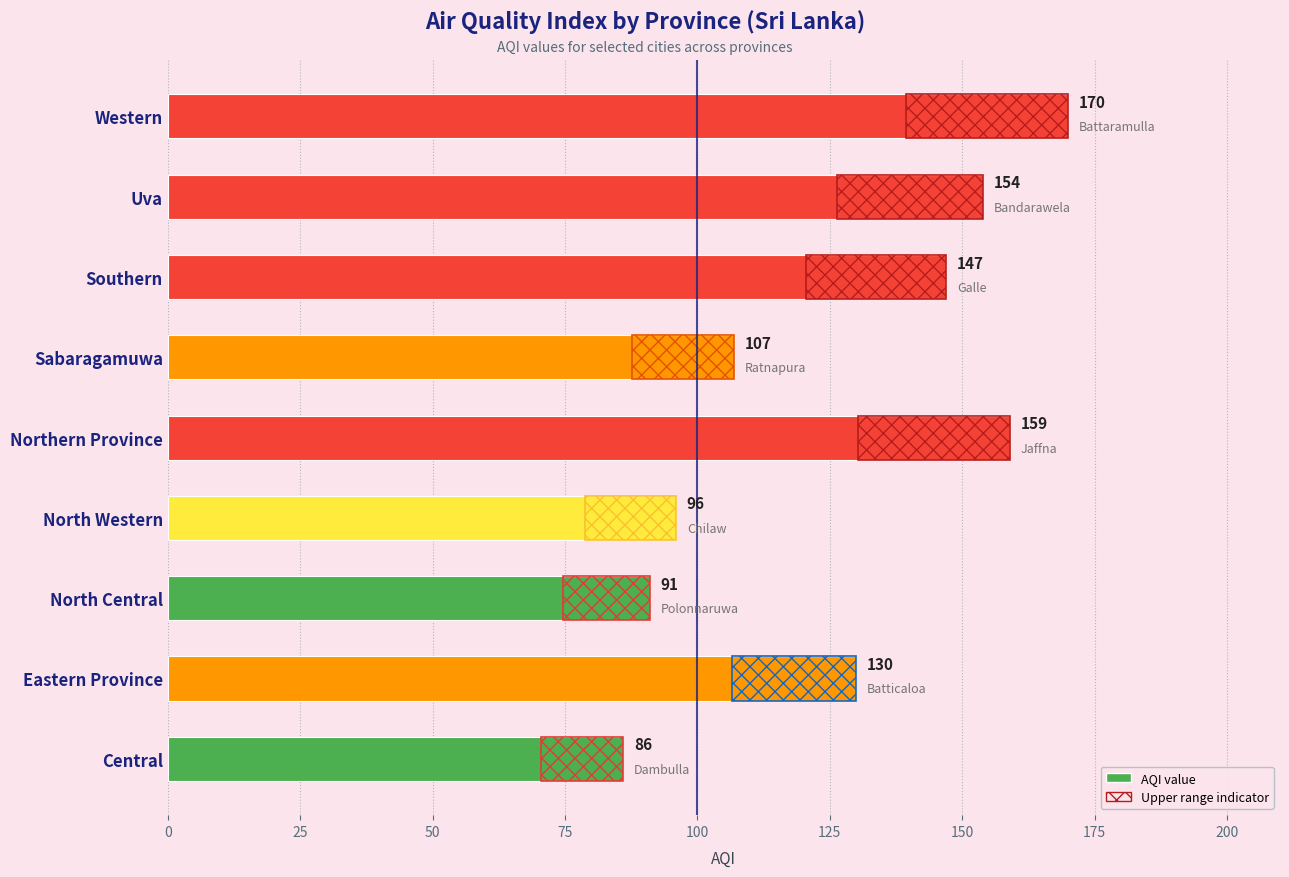

What is the minimum value shown in the chart?

86